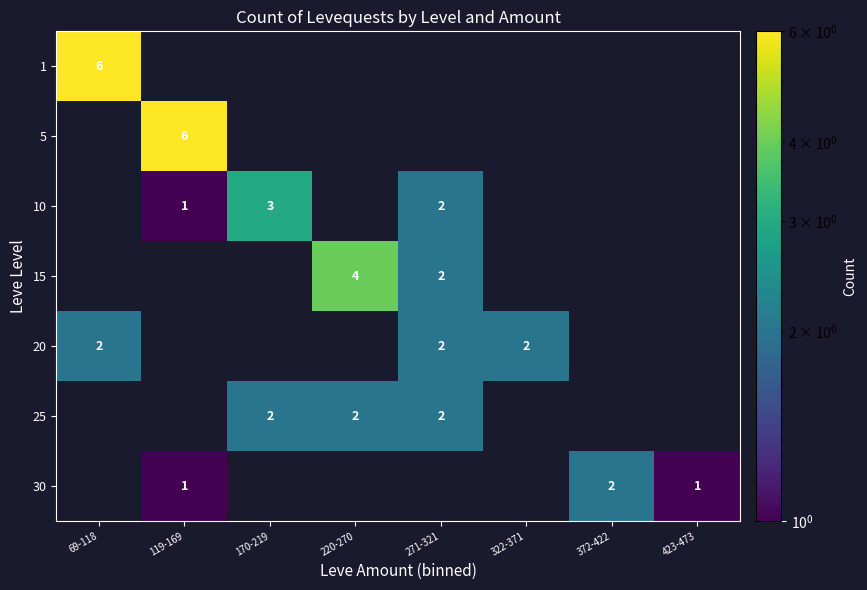

At how many categories does at least one series exceed 2?

4